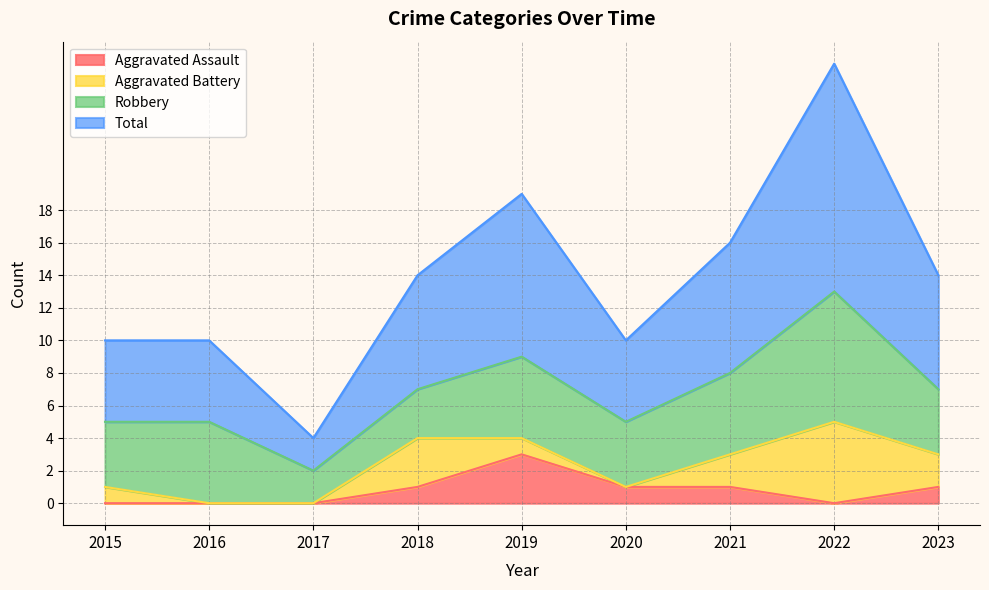

True or false: Aggravated Assault has a value of 0 at 2016.

True